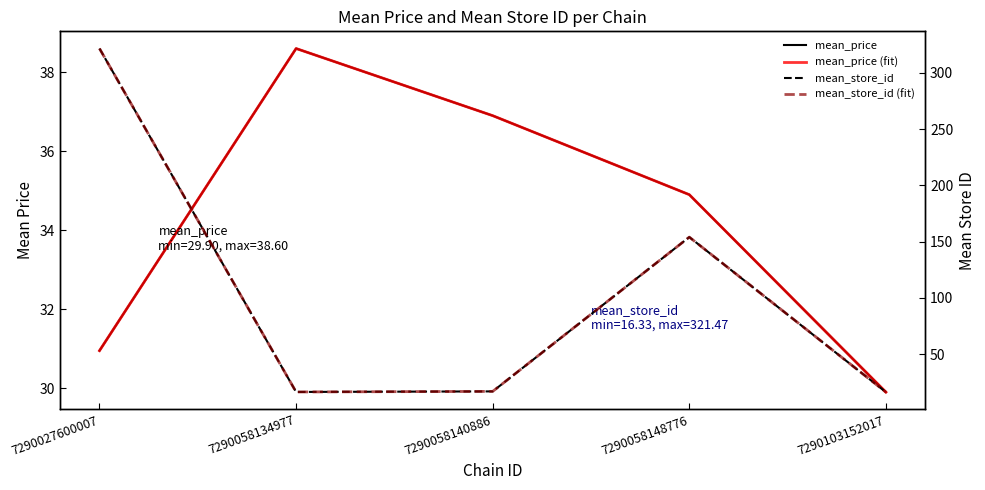

How many interior local peaks does the mean_price series have?

1